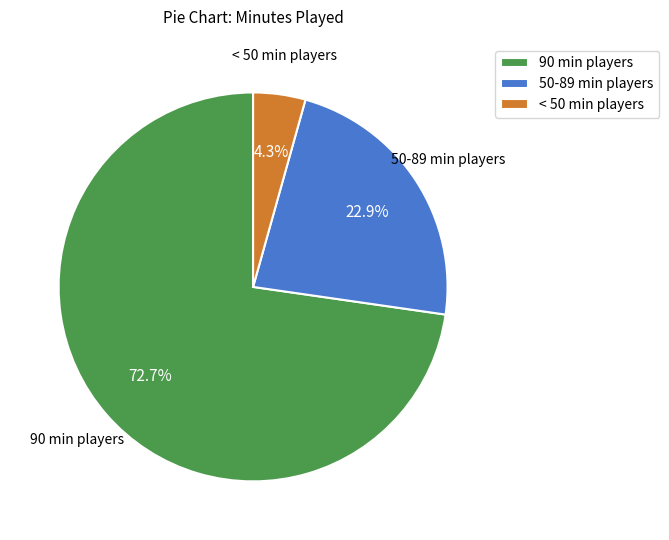

Rank the categories by value from lowest to highest.

< 50 min players, 50-89 min players, 90 min players